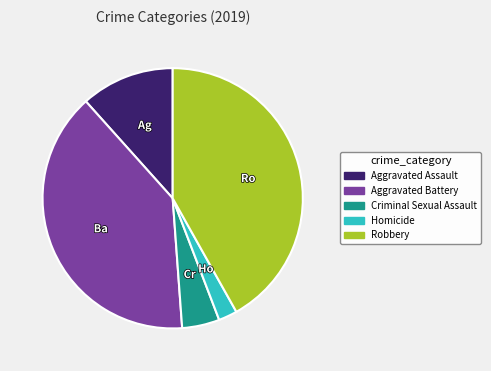

Combined, do Criminal Sexual Assault and Robbery account for over 50%?

No